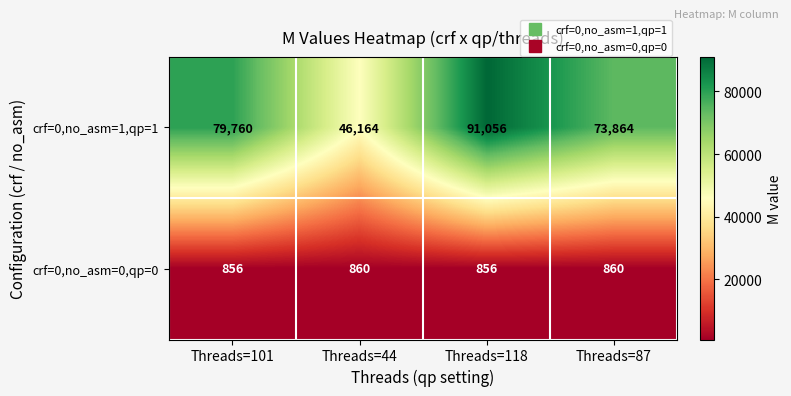

What is the smallest value displayed?

856